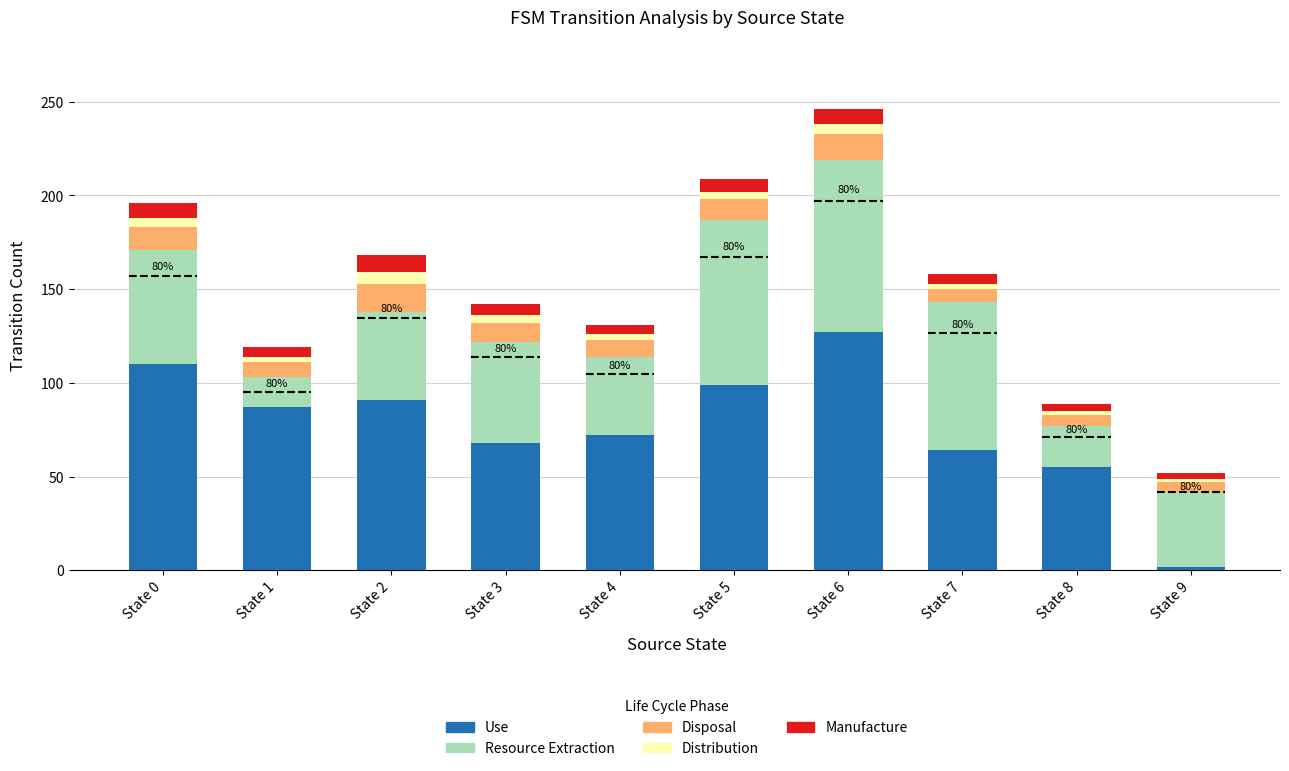

Is it true that Use equals 149 at State 0?

False